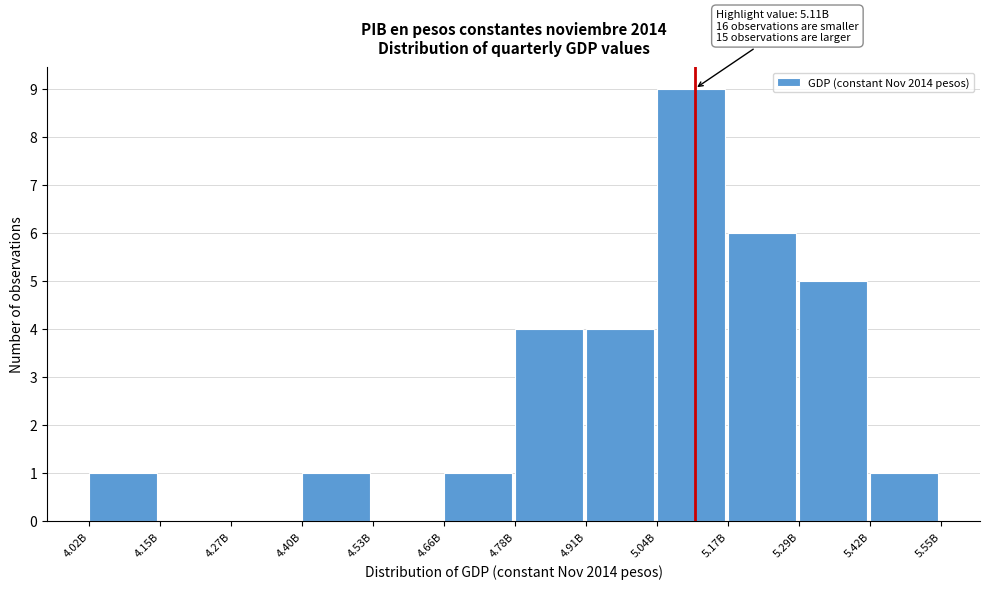

Reading left to right, list all the values displayed in this chart.

4.02B=1	4.15B=0	4.27B=0	4.40B=1	4.53B=0	4.66B=1	4.78B=4	4.91B=4	5.04B=9	5.17B=6	5.29B=5	5.42B=1